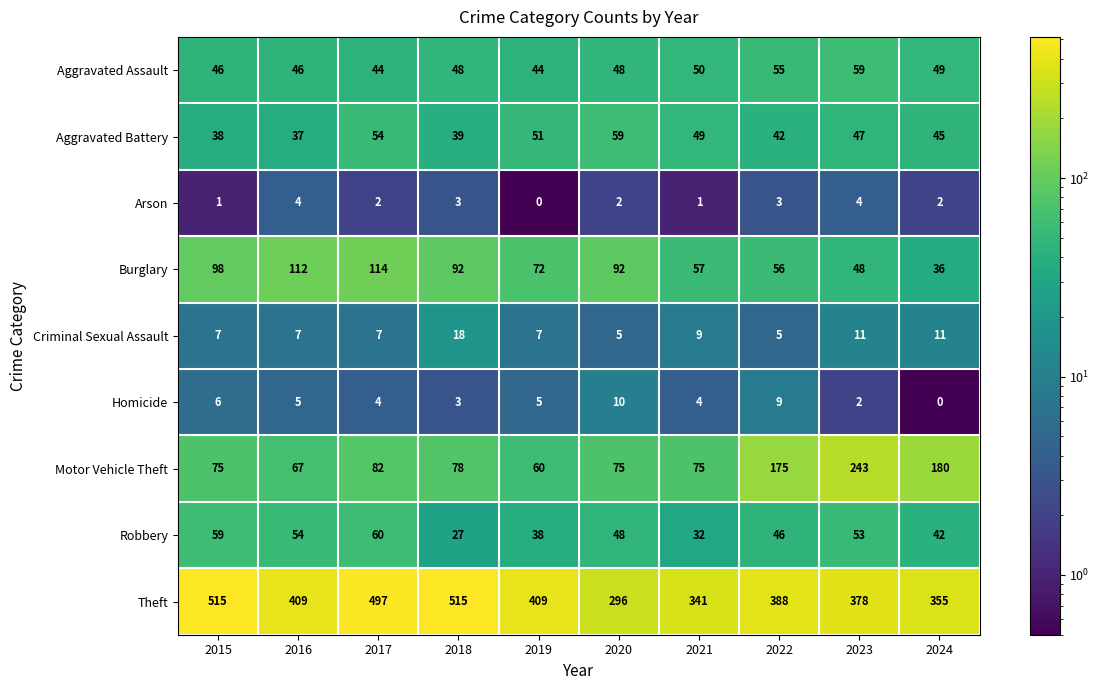

What is the highest value of the Aggravated Battery series?

59